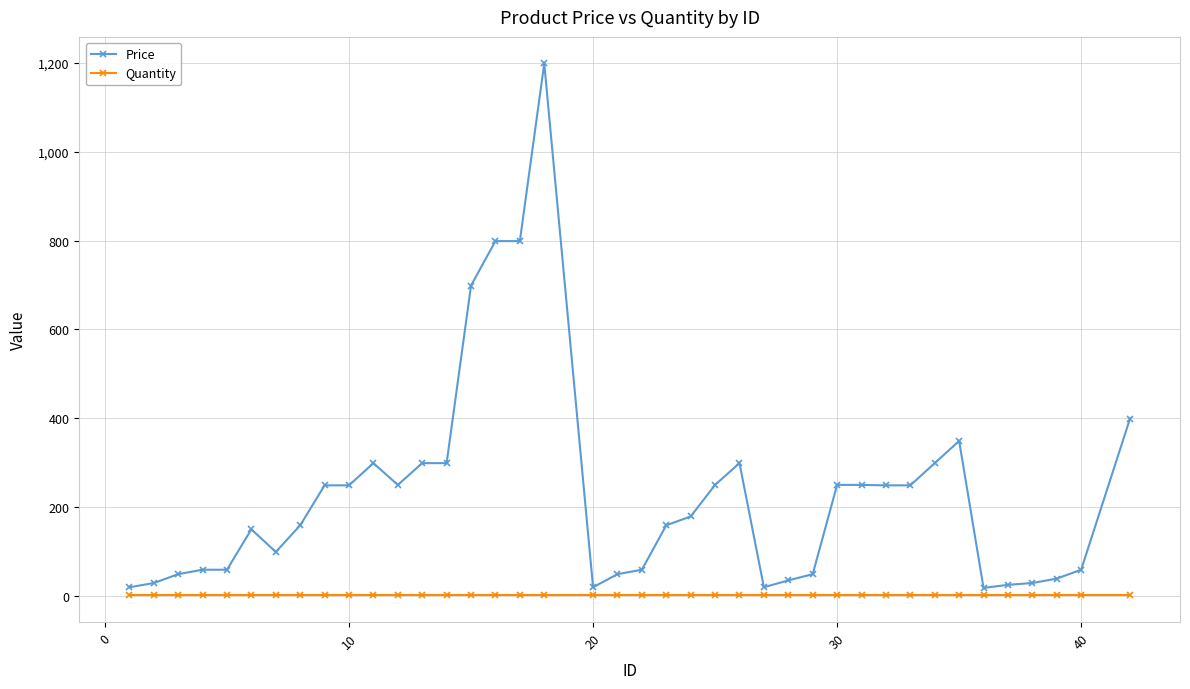

List the series in order of their peak value, lowest first.

Quantity, Price